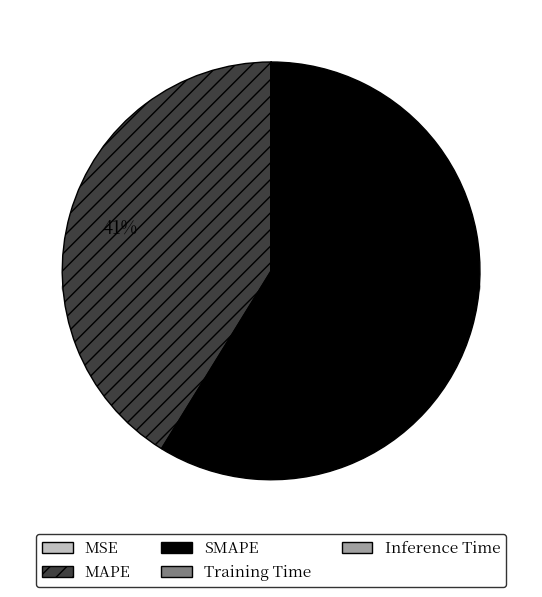

Which category accounts for the majority?

SMAPE